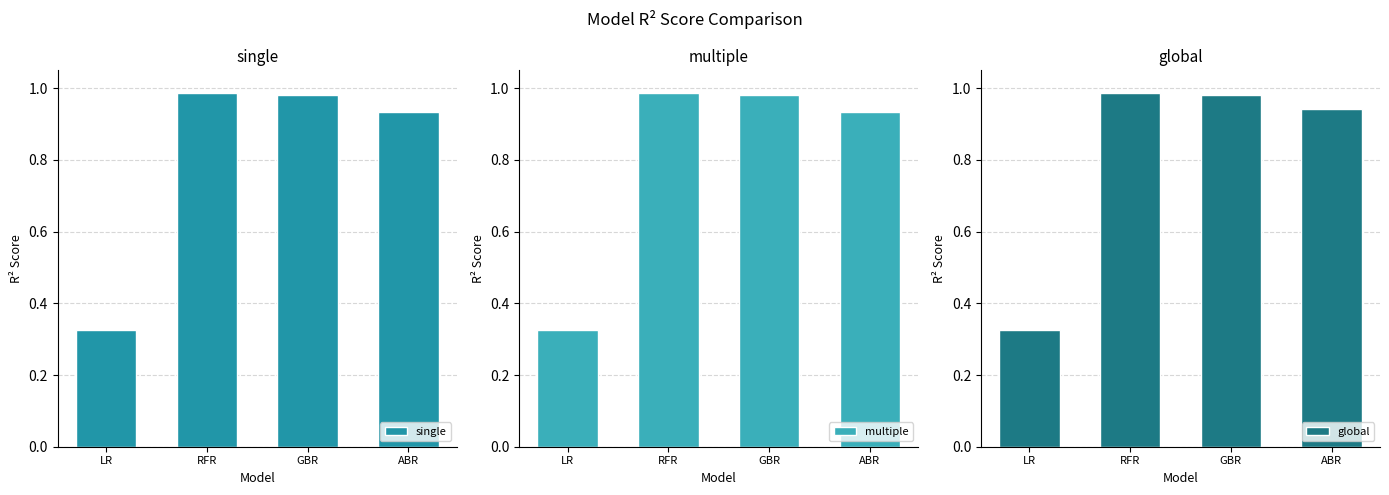

Which series has the widest spread of values?

multiple